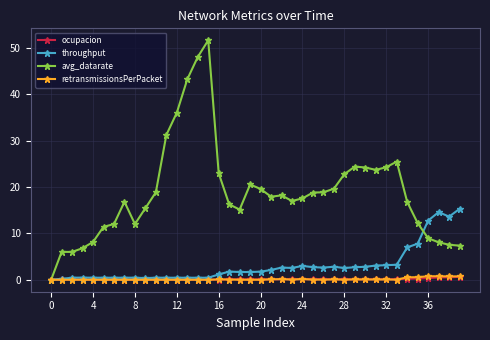

What is the value of the throughput point at the 38th from the left?

14.6